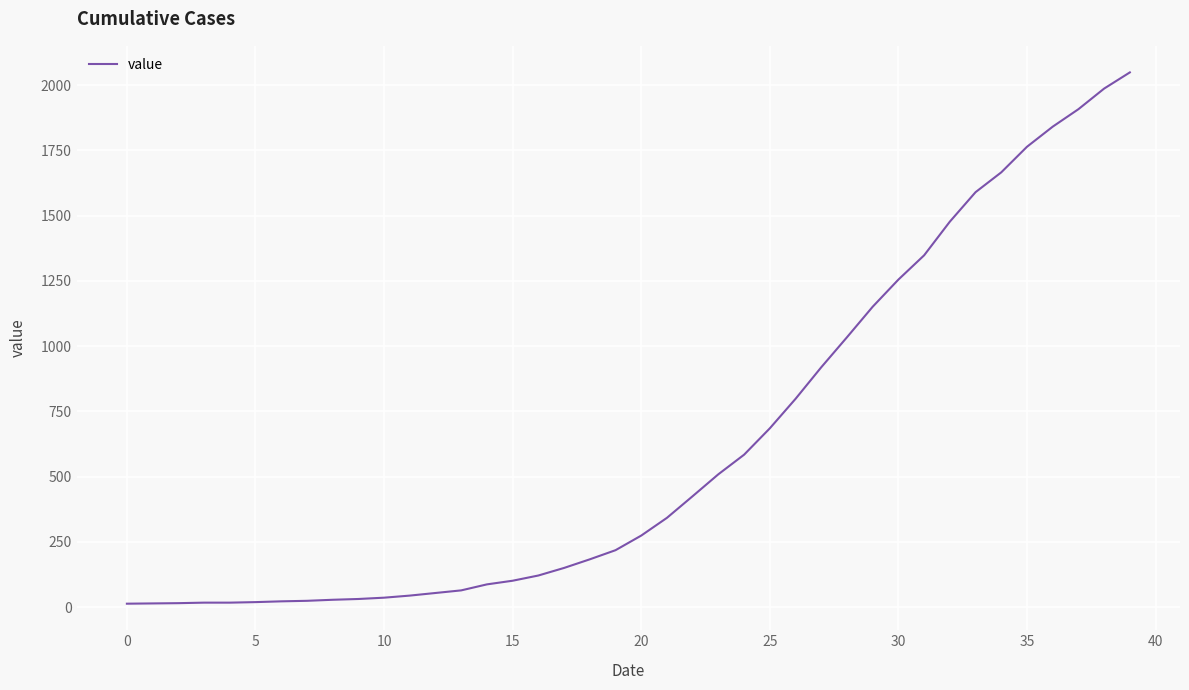

What is the greatest value displayed?

2049